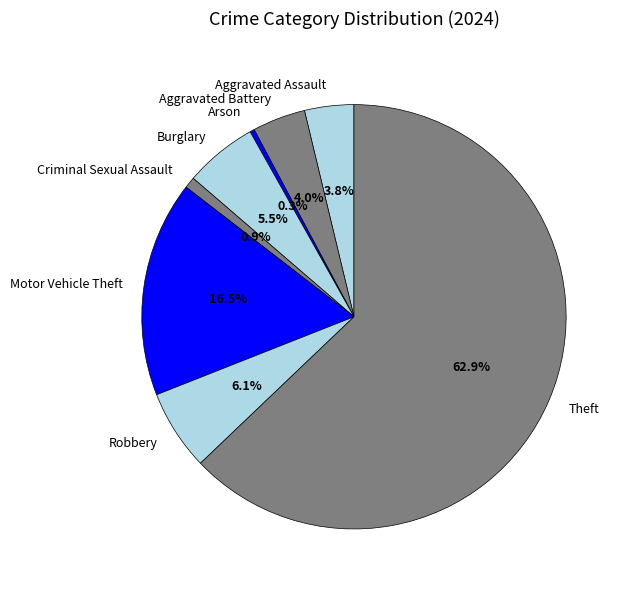

Which slice represents more than half of the pie?

Theft